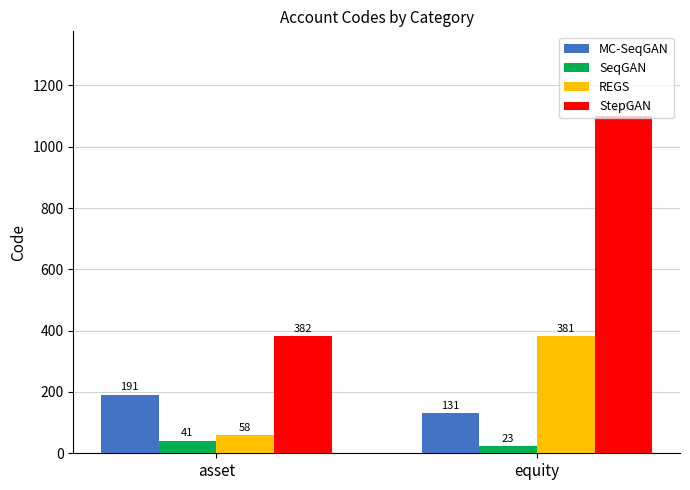

What is the difference between the maximum and minimum values in the REGS series?

323